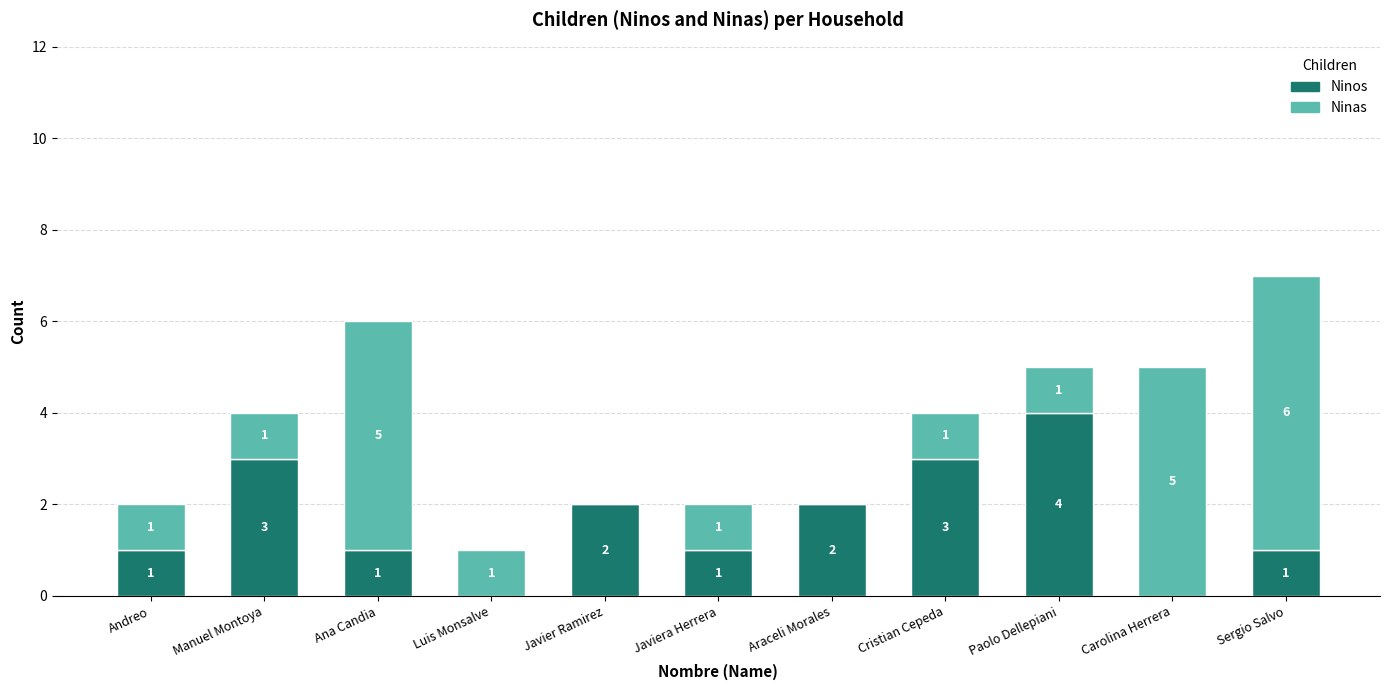

How many distinct data groups are displayed?

2